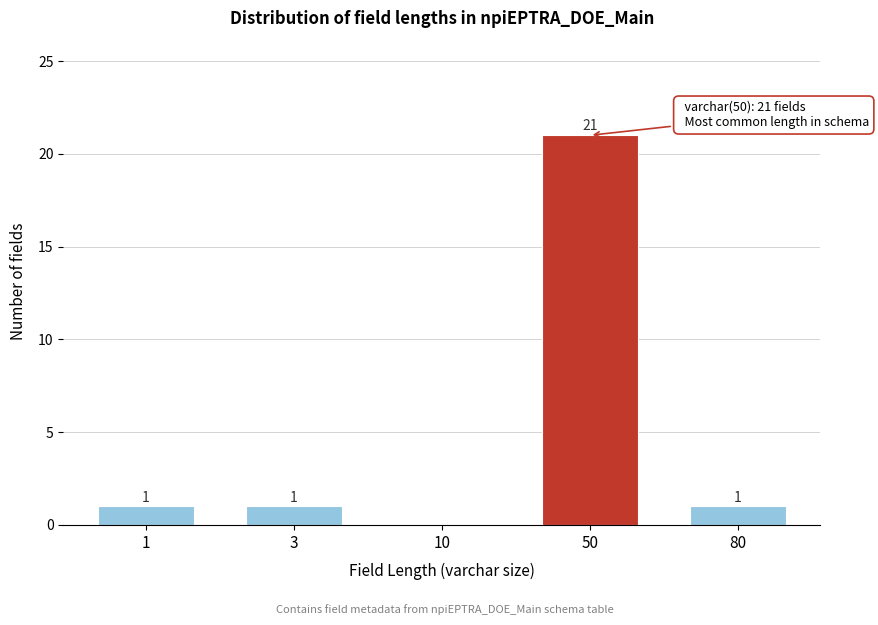

Reading left to right, extract all data points from this chart.

1=1	3=1	10=0	50=21	80=1